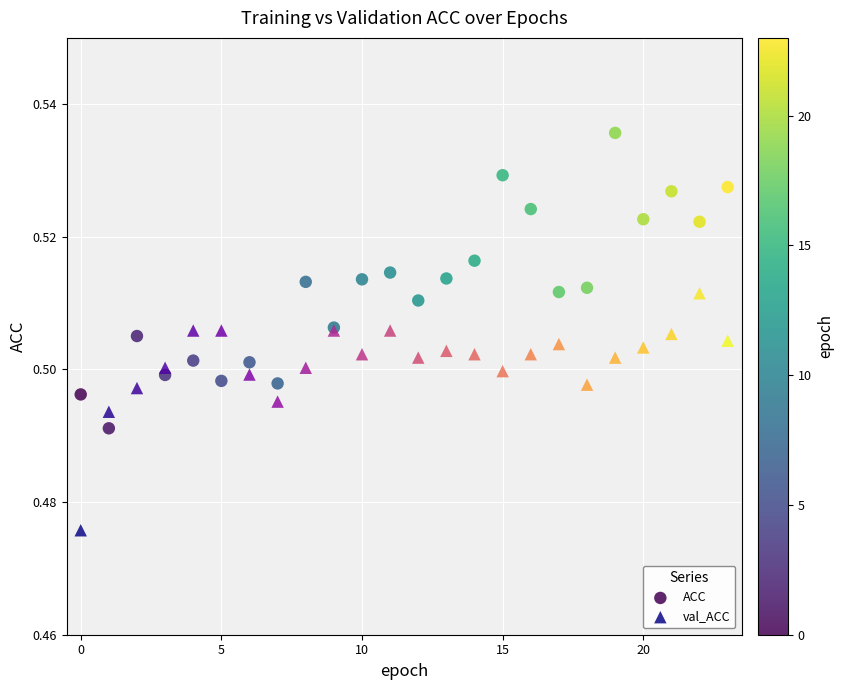

What are all the series names shown in the legend?

ACC, val_ACC